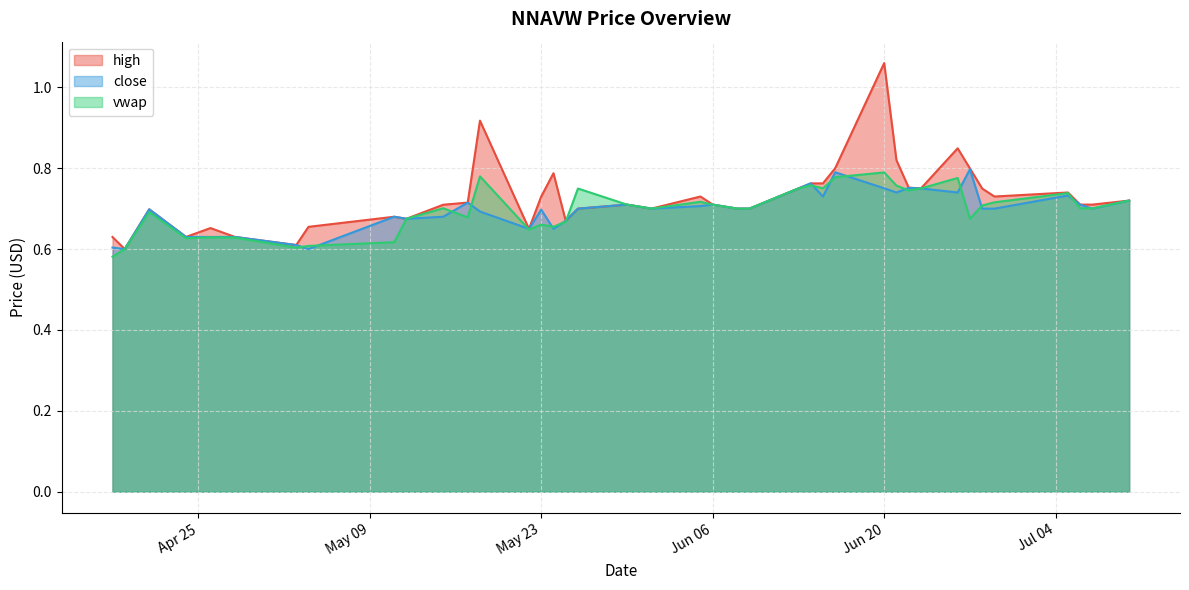

True or false: vwap has a value of 1.3 at 11.

False